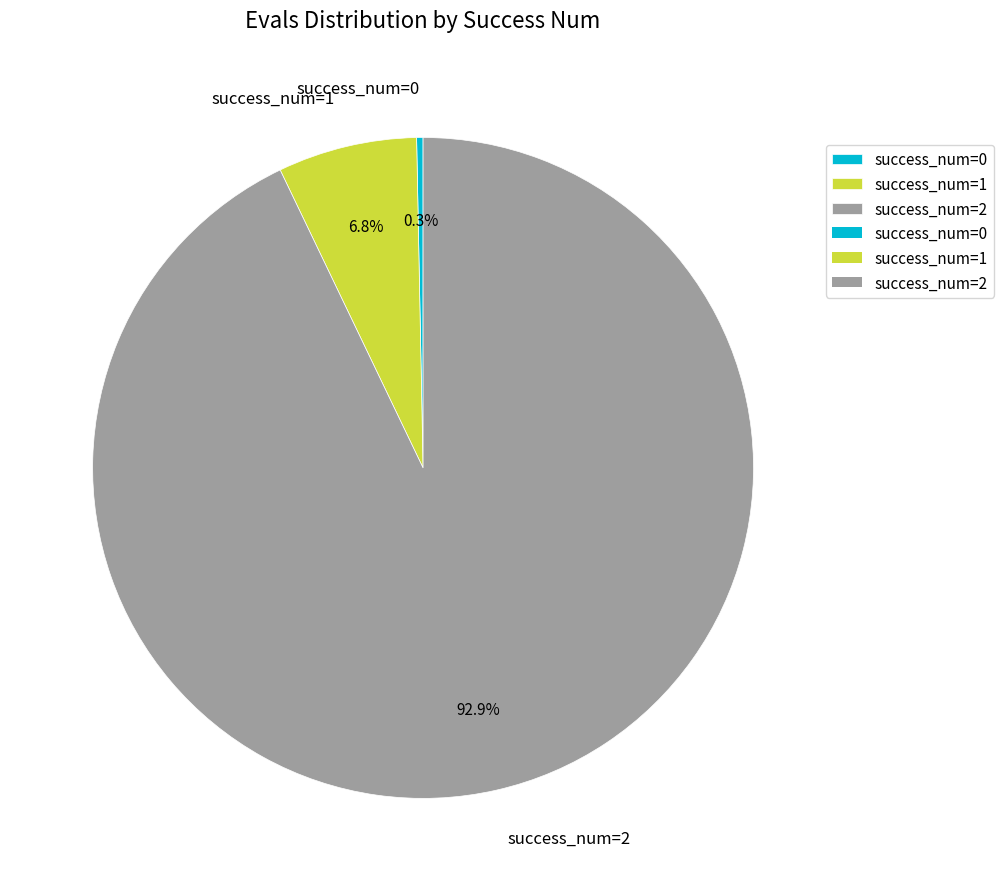

What portion of the pie excludes success_num=0?

99.7%